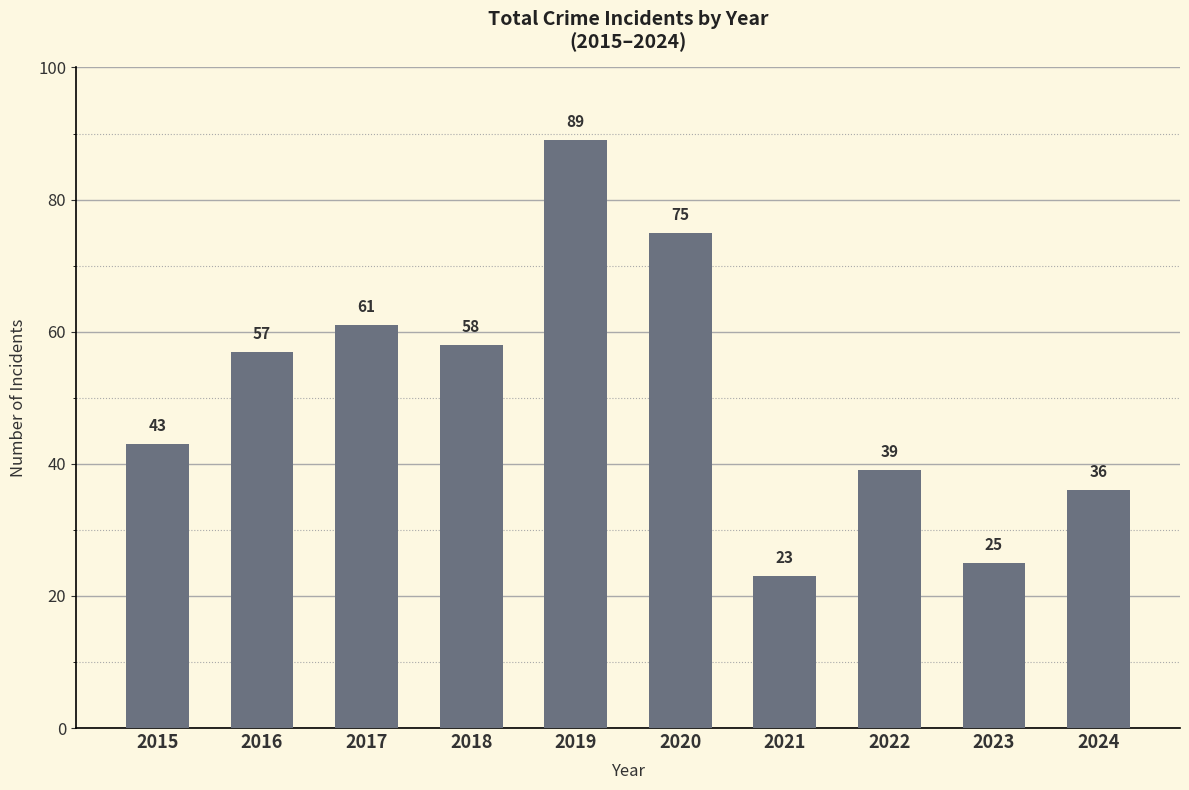

What is the ratio of the value at 2020 to the value at 2024?

2.1